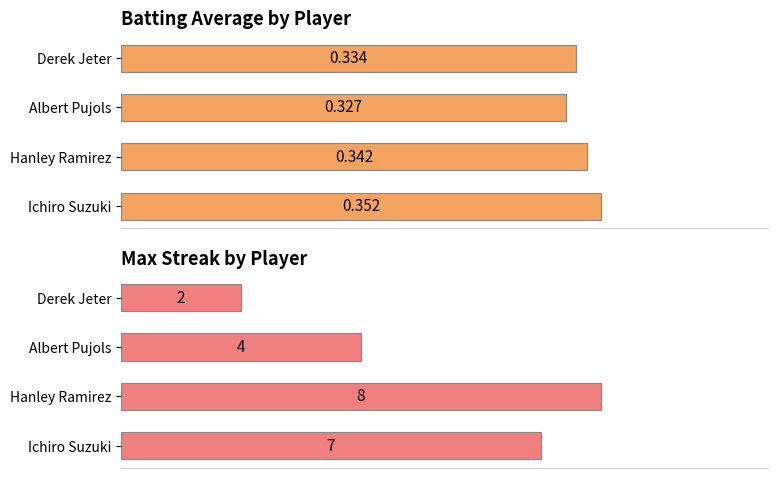

What is the value of the Batting Average1 bar at the 3rd from the left?

0.3